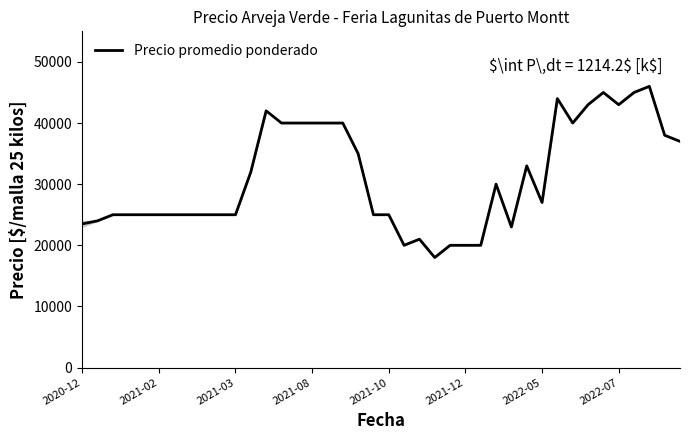

What is the maximum value shown in the chart?

46000